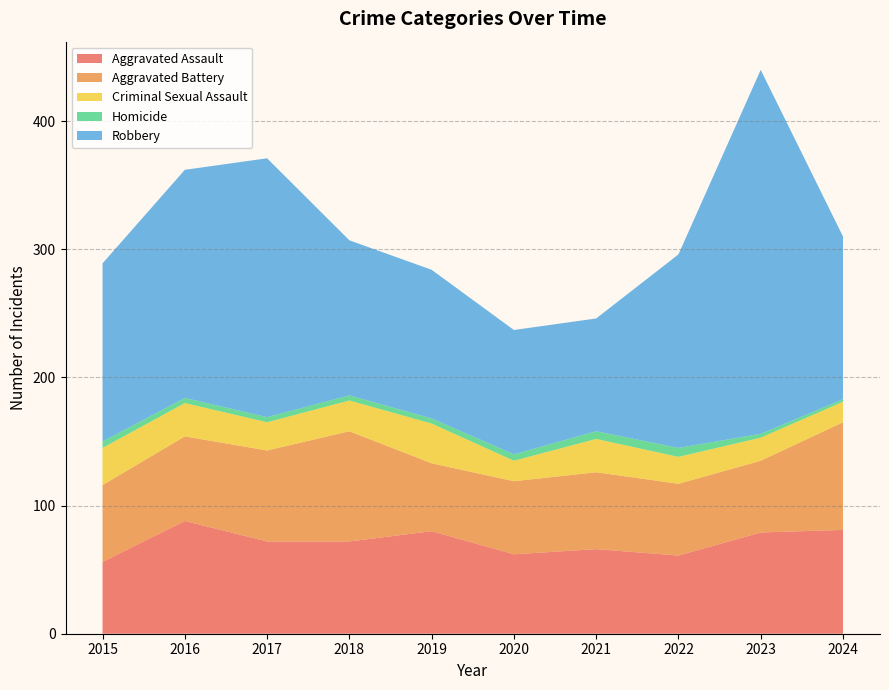

Reading right to left, list all the values displayed in this chart.

Aggravated Assault: 2024=81	2023=79	2022=61	2021=66	2020=62	2019=80	2018=72	2017=72	2016=88	2015=56
Aggravated Battery: 2024=84	2023=56	2022=56	2021=60	2020=57	2019=53	2018=86	2017=71	2016=66	2015=60
Criminal Sexual Assault: 2024=16	2023=18	2022=21	2021=26	2020=16	2019=31	2018=24	2017=22	2016=26	2015=29
Homicide: 2024=2	2023=3	2022=7	2021=6	2020=5	2019=4	2018=4	2017=4	2016=4	2015=5
Robbery: 2024=127	2023=284	2022=151	2021=88	2020=97	2019=116	2018=121	2017=202	2016=178	2015=139